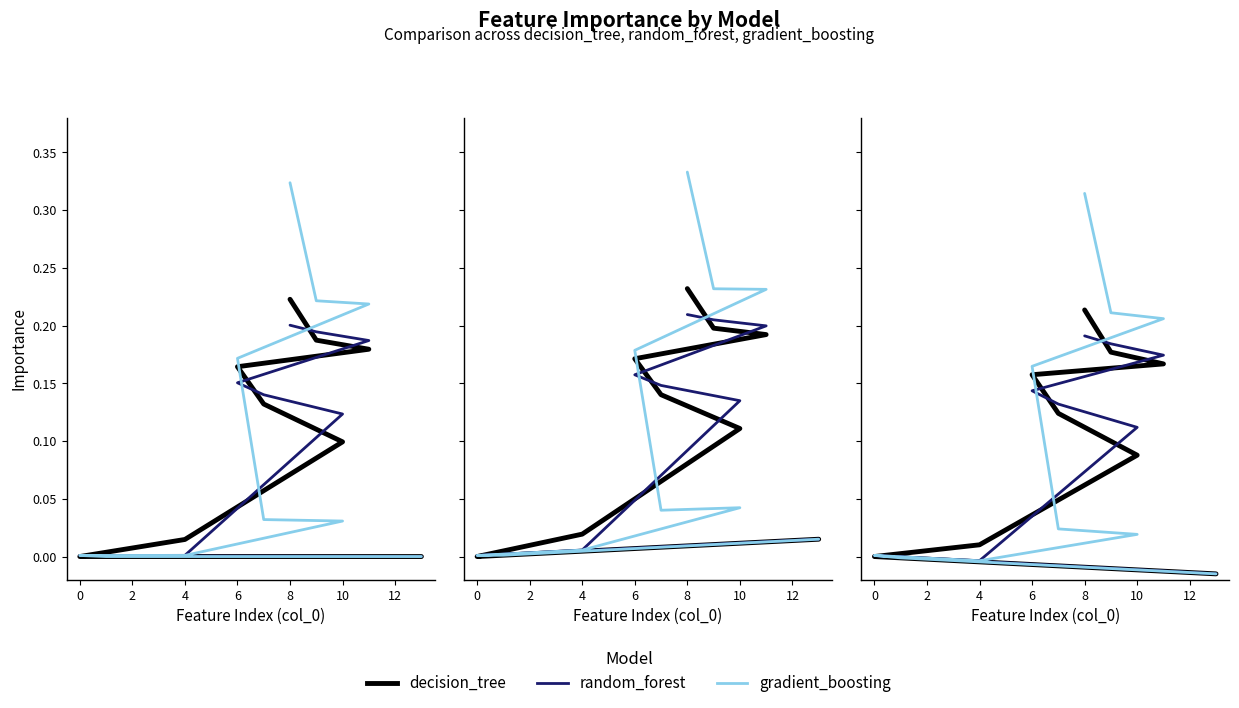

How many data points does each series have?

14